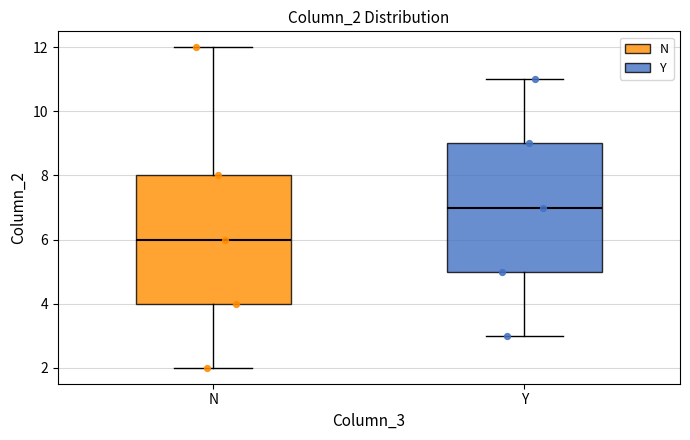

Which box has the lowest median line?

N